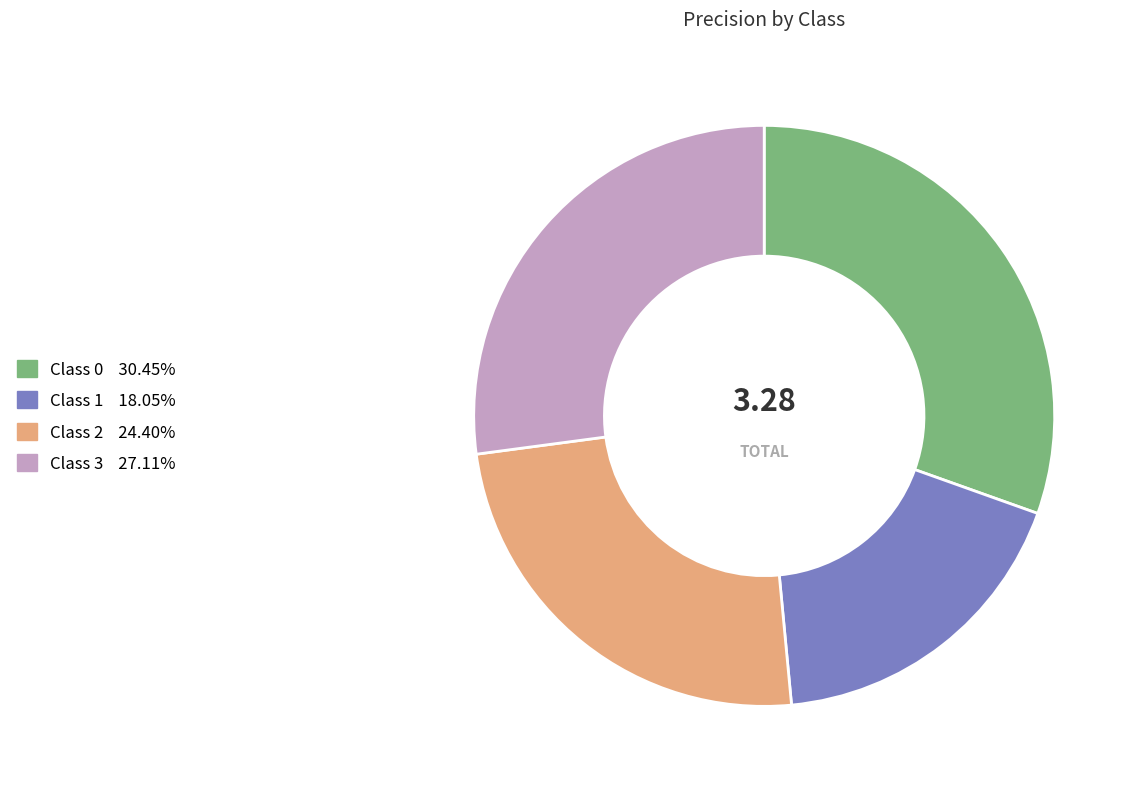

Count the number of slices in the pie.

4